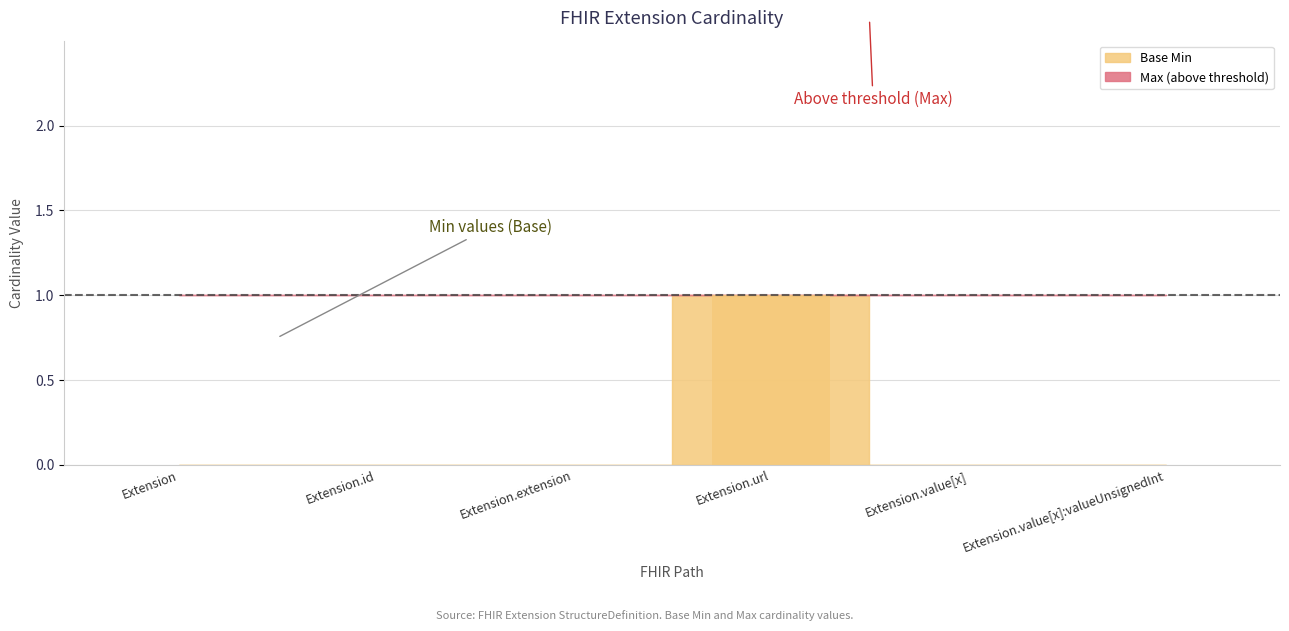

What is the maximum value shown in the chart?

1